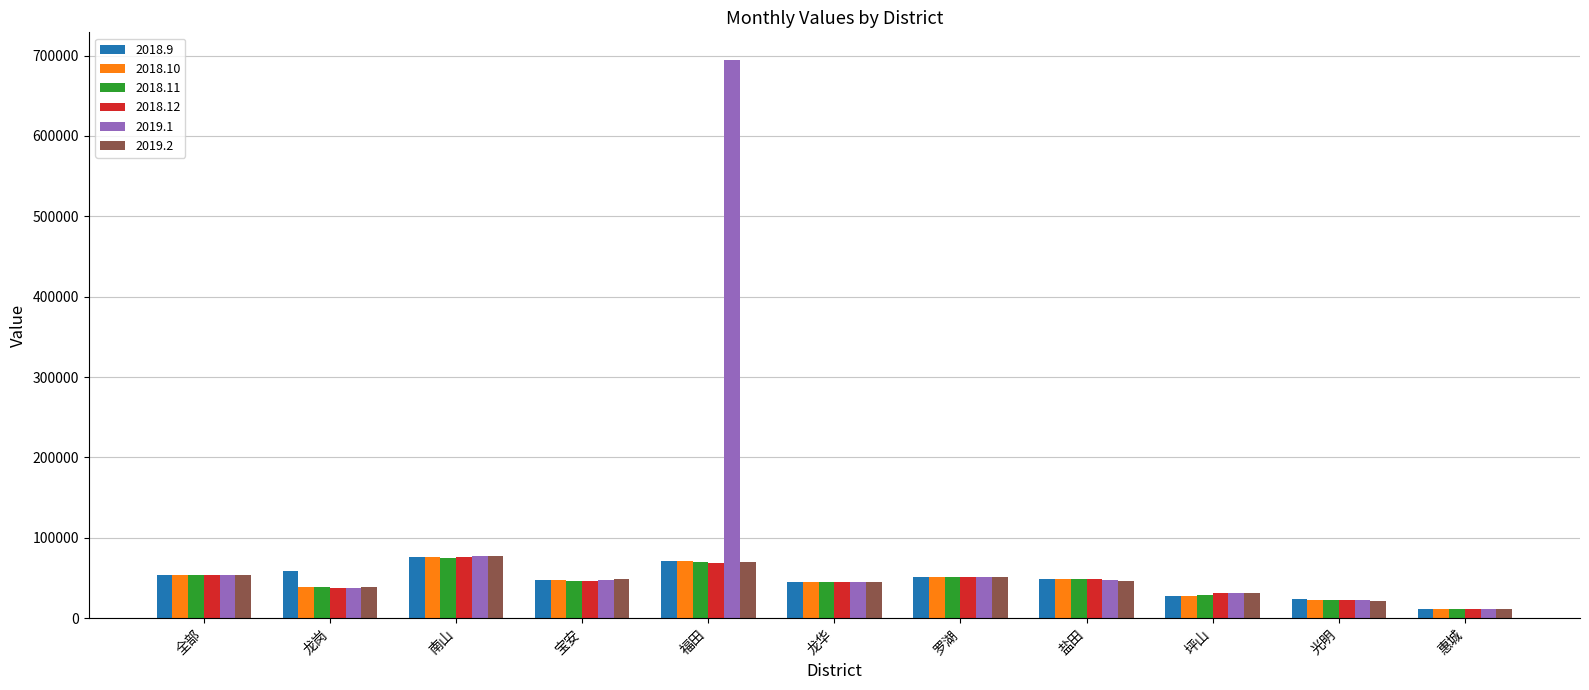

What is the difference between the 2018.11 values at 罗湖 and 南山?

24482